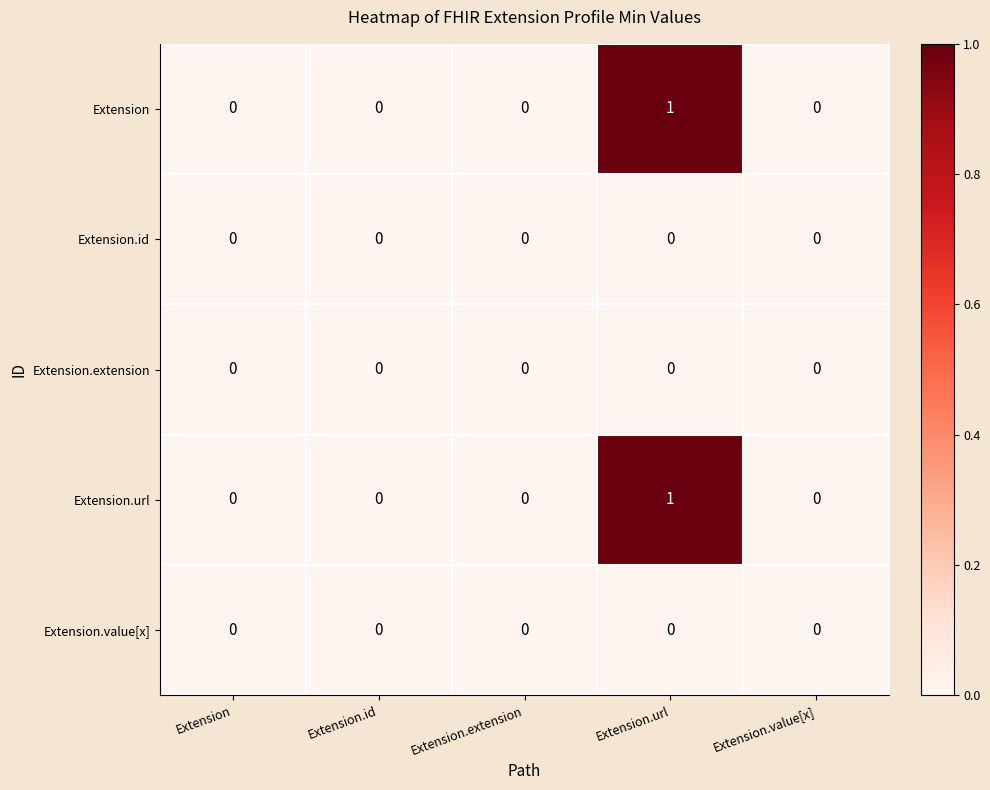

At which category is the sum across all series the highest?

Extension.url